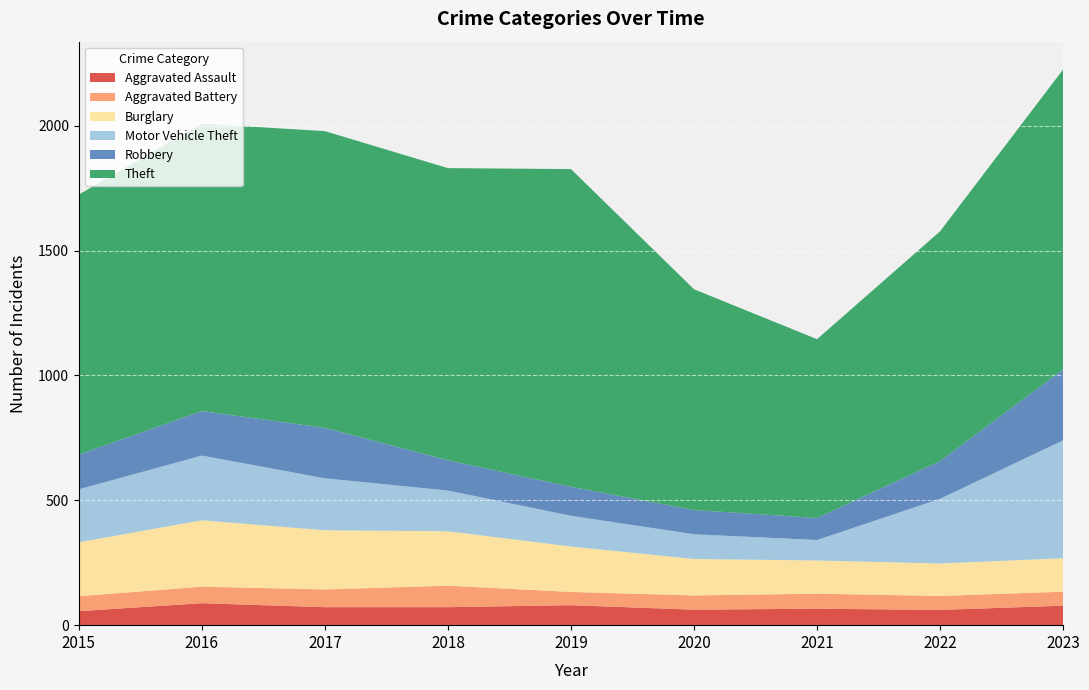

Reading left to right, extract all data points from this chart.

Aggravated Assault: 2015=56	2016=88	2017=72	2018=72	2019=80	2020=62	2021=66	2022=61	2023=78
Aggravated Battery: 2015=60	2016=66	2017=71	2018=86	2019=53	2020=57	2021=60	2022=56	2023=56
Burglary: 2015=216	2016=266	2017=237	2018=218	2019=182	2020=146	2021=133	2022=130	2023=134
Motor Vehicle Theft: 2015=212	2016=259	2017=208	2018=163	2019=123	2020=99	2021=82	2022=259	2023=472
Robbery: 2015=139	2016=178	2017=202	2018=121	2019=116	2020=97	2021=88	2022=151	2023=284
Theft: 2015=1041	2016=1151	2017=1188	2018=1170	2019=1272	2020=884	2021=716	2022=920	2023=1201